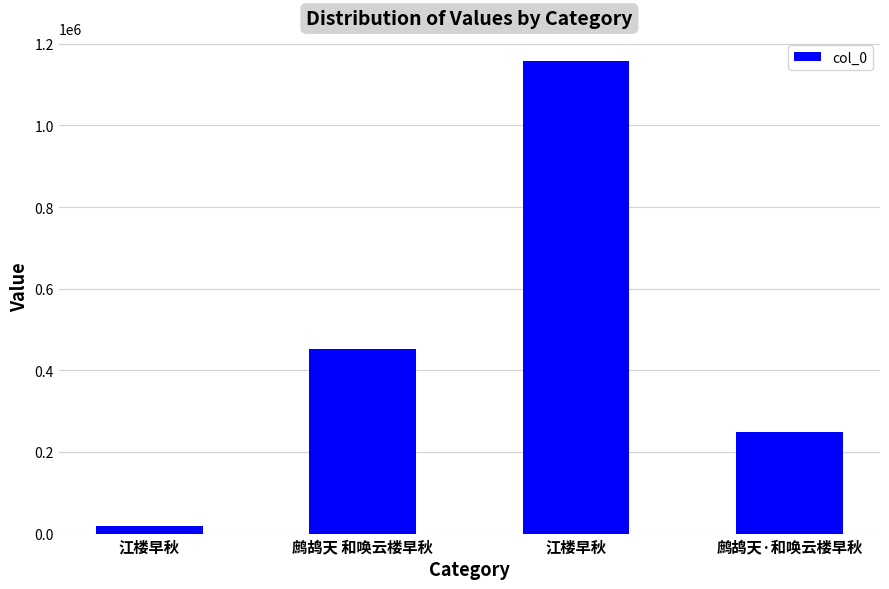

Where does the data first go above 451679?

江楼早秋